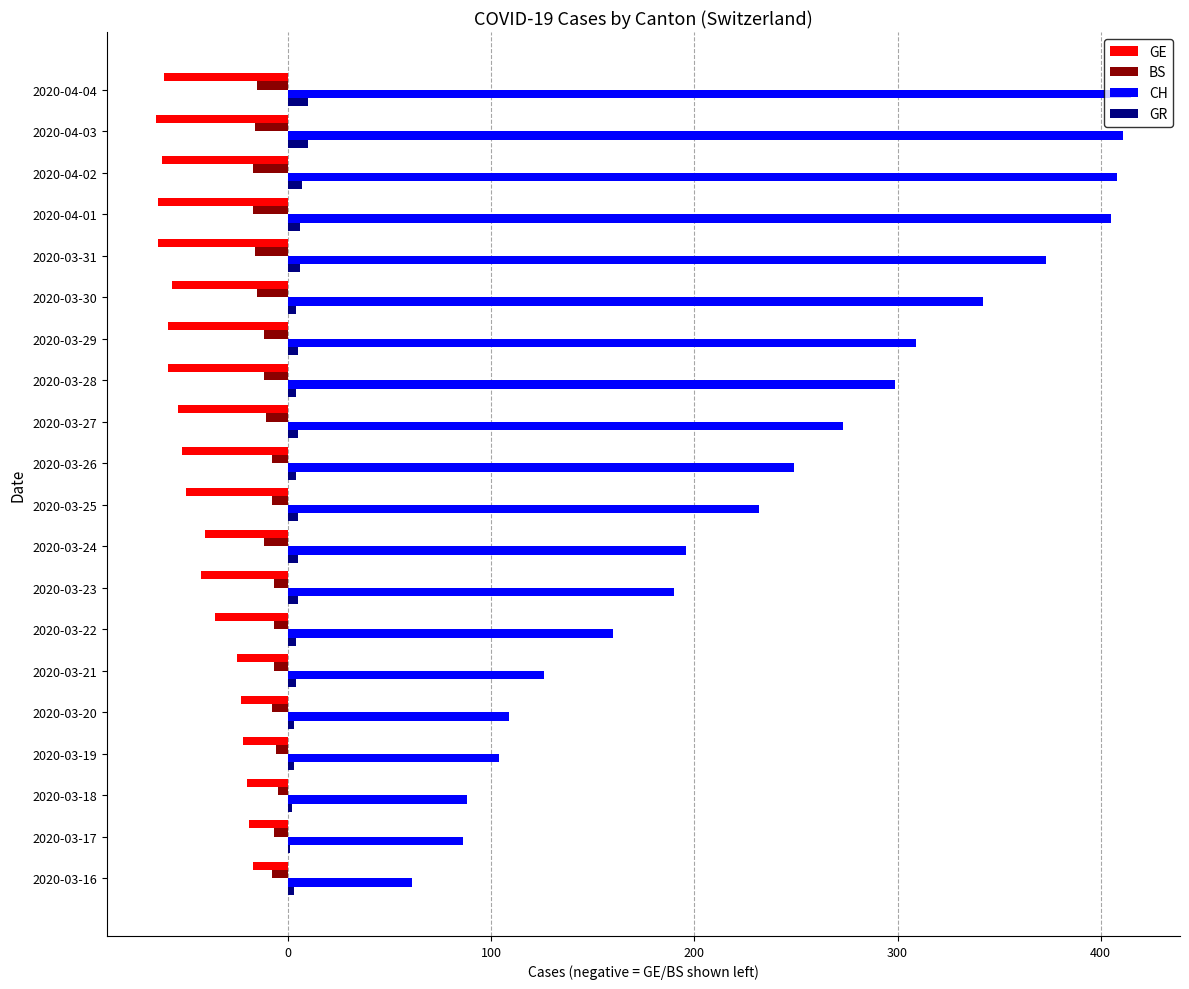

What are all the series names shown in the legend?

GE, BS, CH, GR